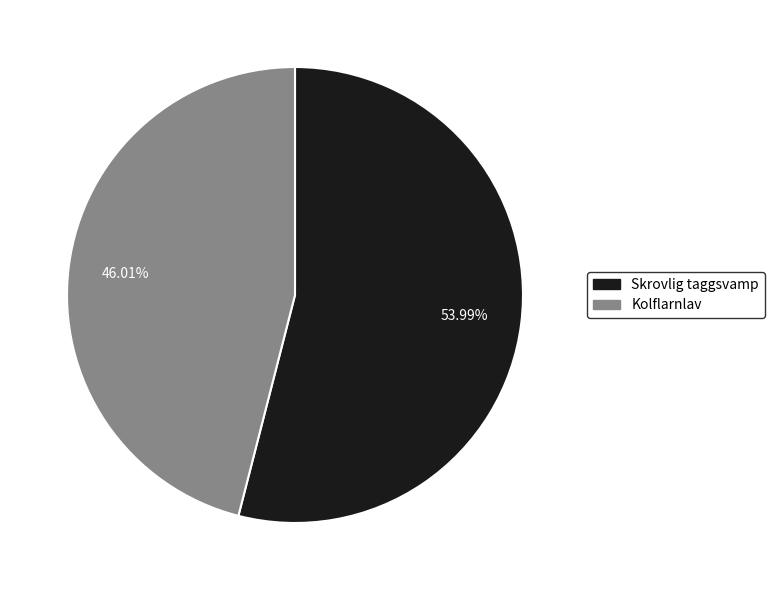

Which has a higher value, Kolflarnlav or Skrovlig taggsvamp?

Skrovlig taggsvamp